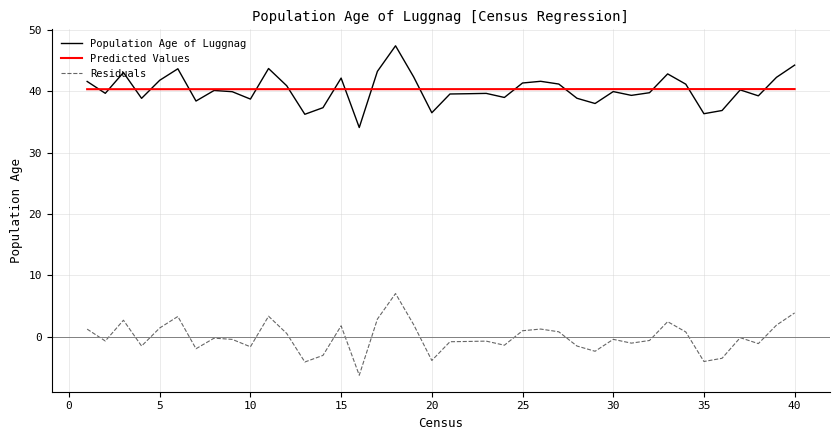

What is the greatest value displayed?

47.4